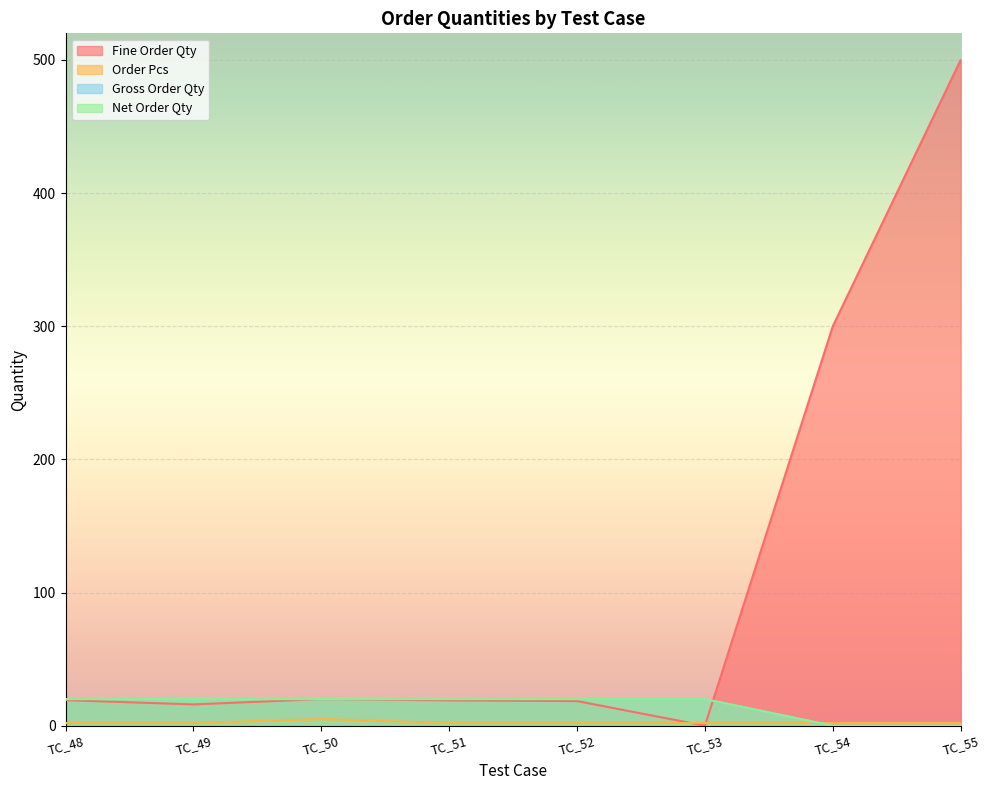

Reading left to right, what are all the values shown in this chart?

Fine Order Qty: 19.2	16.0	20.0	19.0	18.5	0.0	300.0	500.0
Order Pcs: 2.0	2.0	5.0	2.0	2.0	2.0	2.0	2.0
Gross Order Qty: 20.0	20.0	20.0	20.0	20.0	20.0	0.0	0.0
Net Order Qty: 20.0	20.0	20.0	20.0	20.0	20.0	0.0	0.0